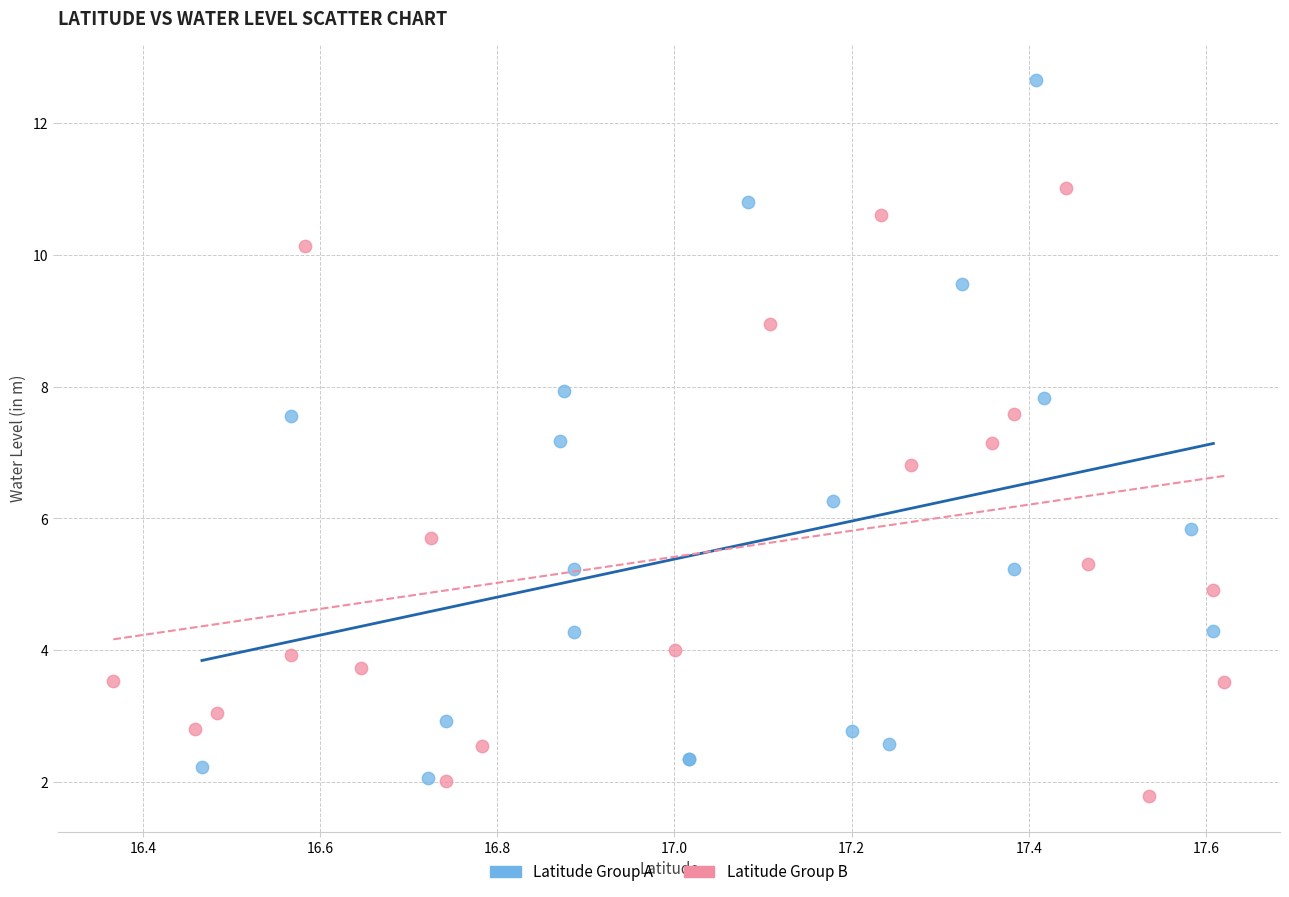

Which series contains the highest Y value?

Latitude Group A